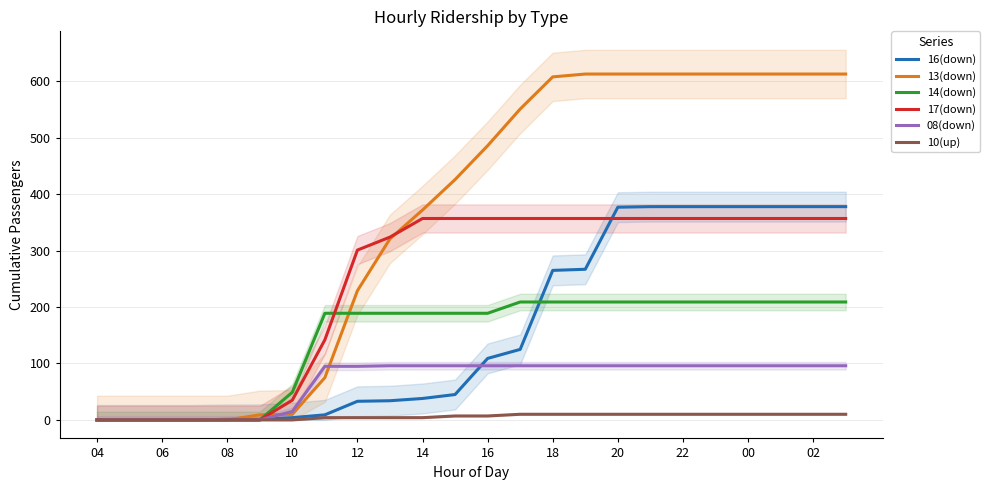

The value of 17(down) at 16 is 357. True or false?

True